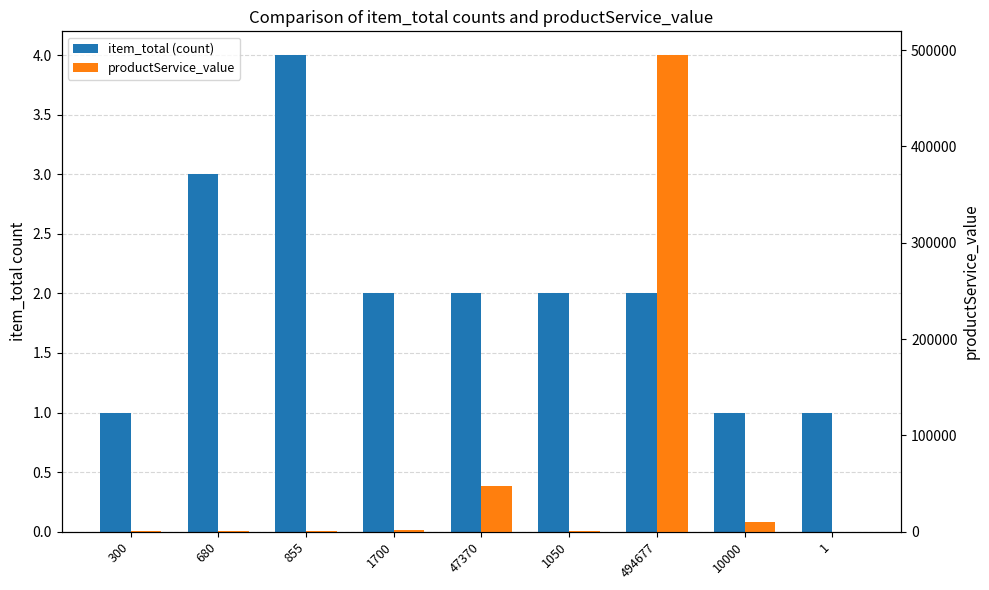

The productService_value series shows 1187 at 680. True or false?

False